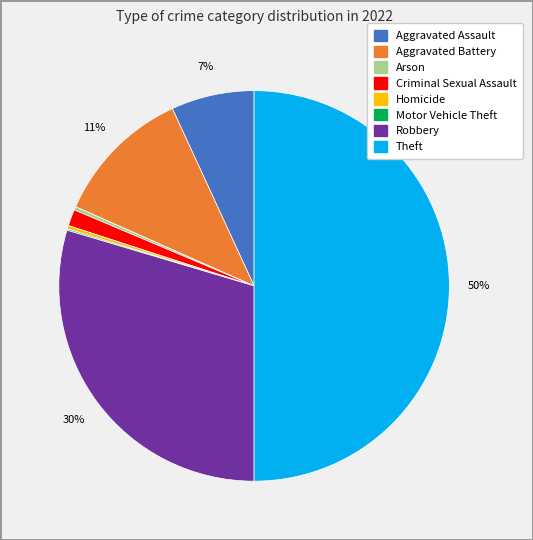

Approximately how many times larger is the value at Aggravated Battery compared to Homicide?

40.4